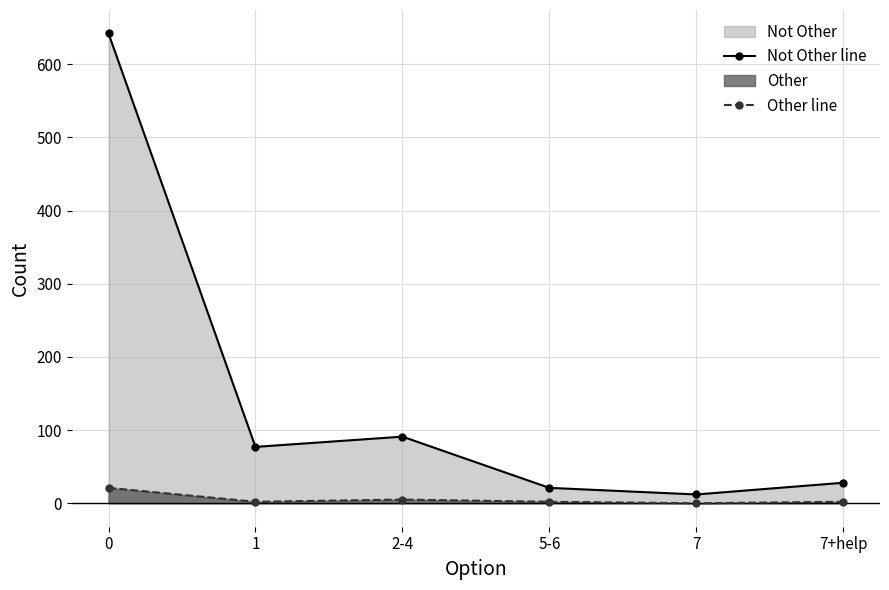

How many data points in Not Other line are above 77?

2